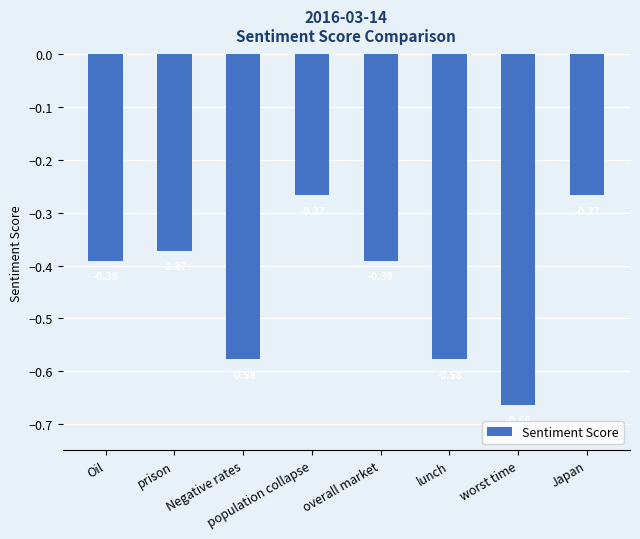

Which label corresponds to the smallest value in the chart?

worst time